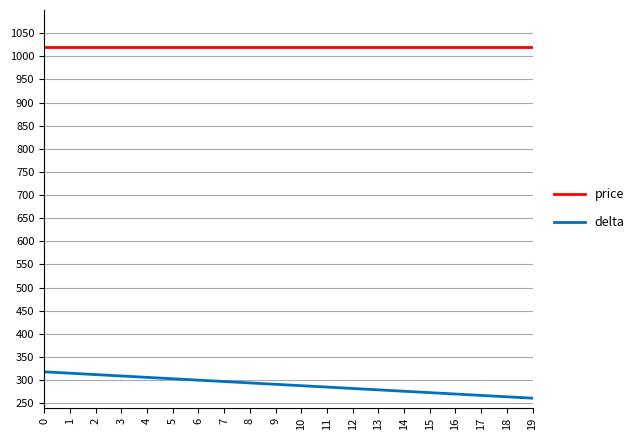

What is the average value of the price series?

1020